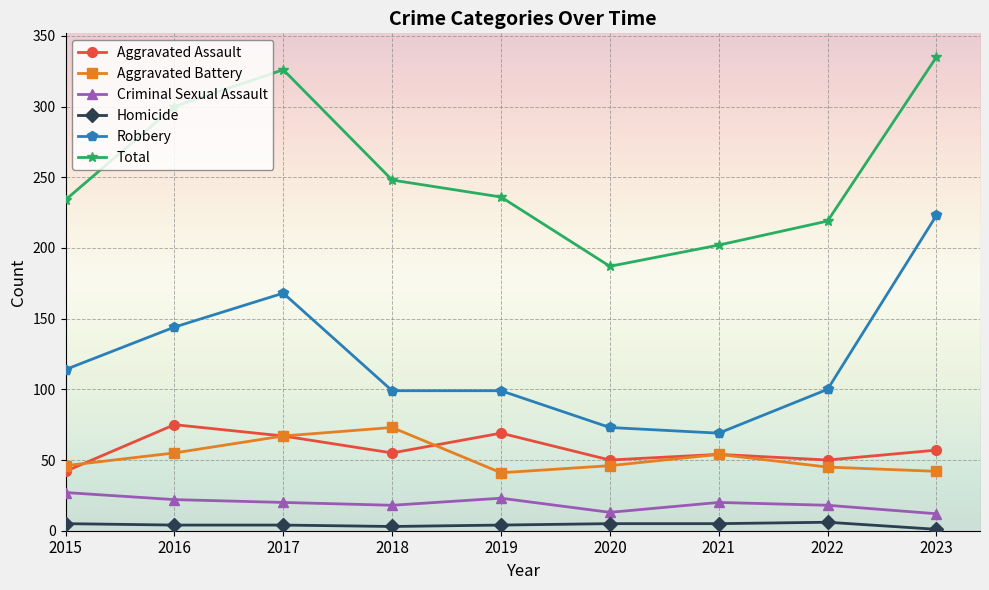

True or false: Robbery has a value of 380 at 2023.

False